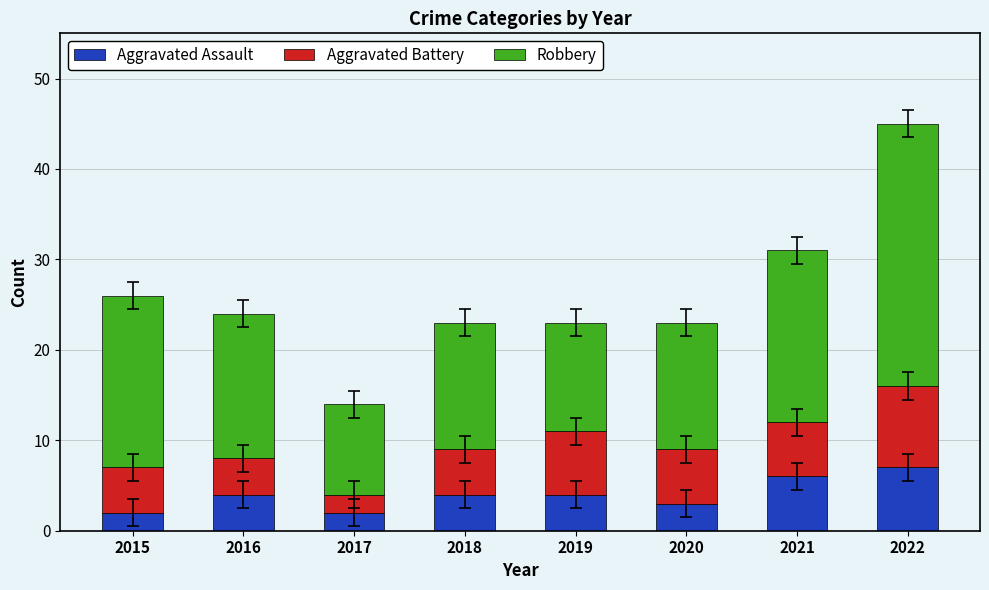

What is the sum of the Aggravated Assault values at 2016 and 2021?

10